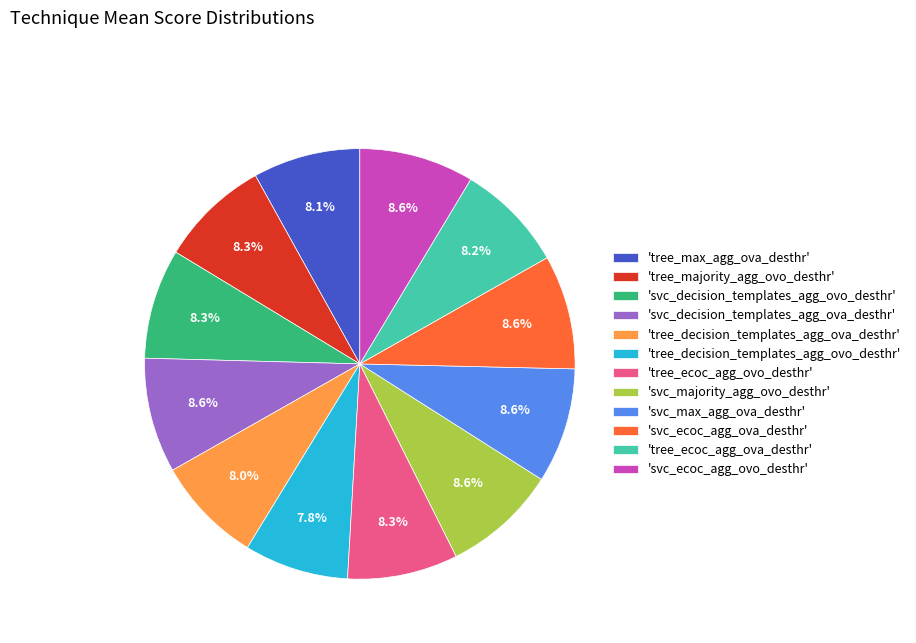

Is there any slice that represents more than half of the pie?

No